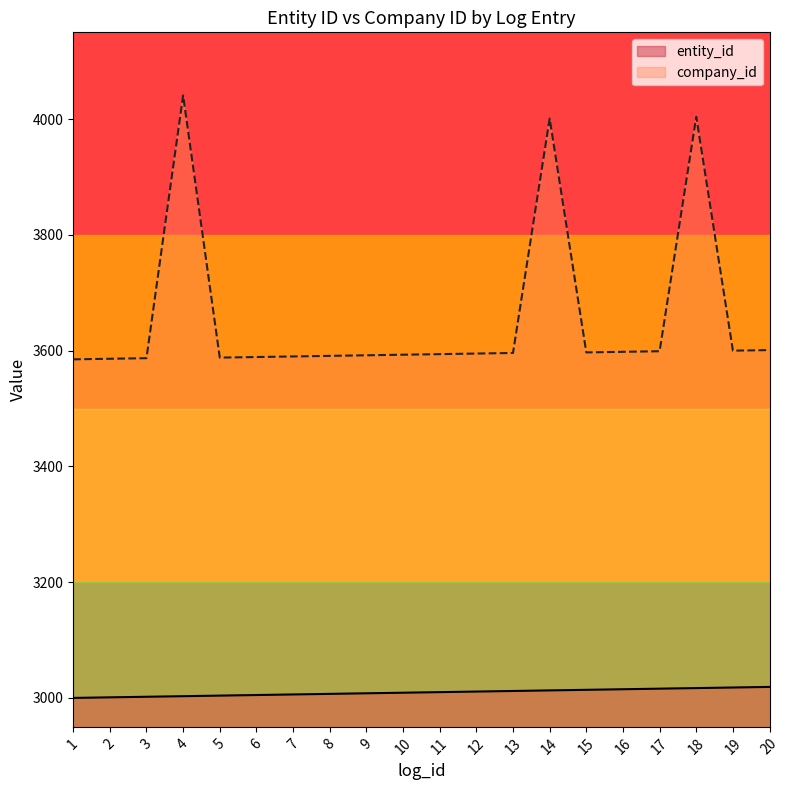

The value of company_id at 9 is 3592. True or false?

True